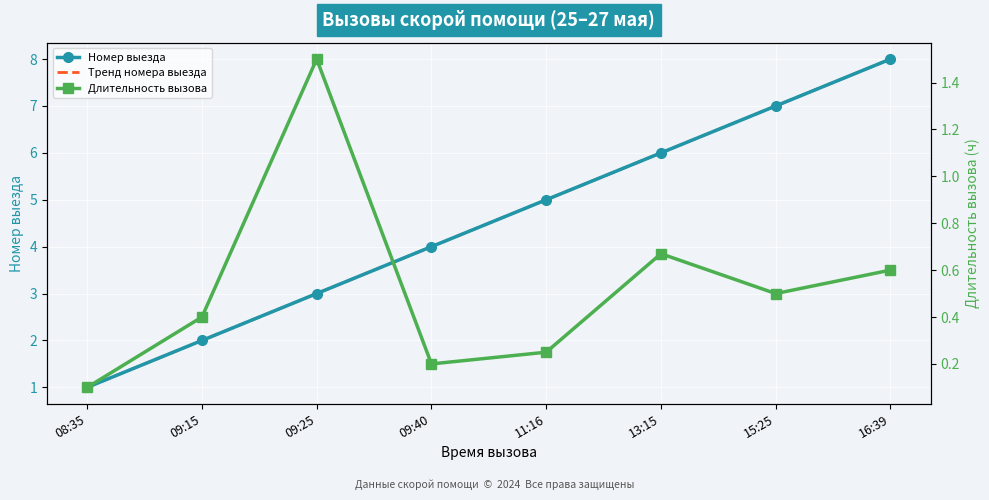

How many series are shown in this chart?

3